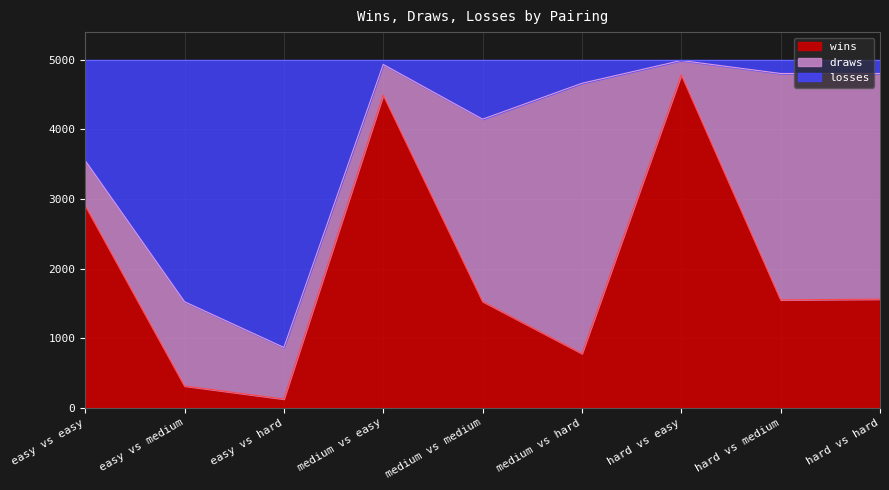

What is the minimum value for wins?

123